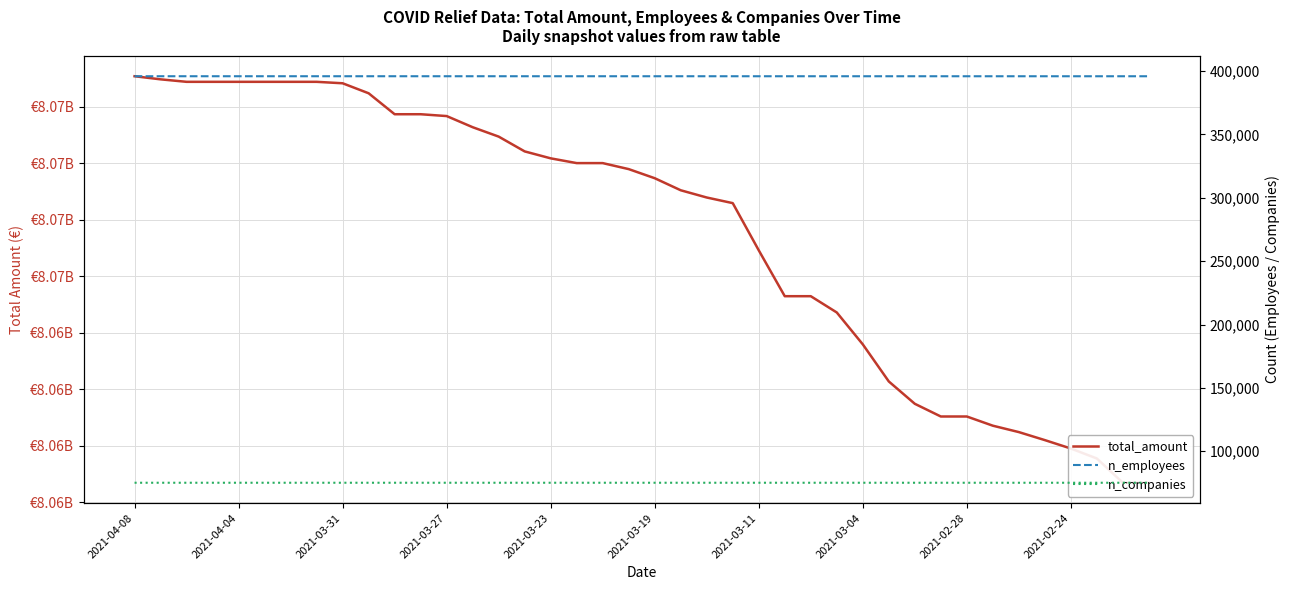

What are all the series names shown in the legend?

total_amount, n_employees, n_companies